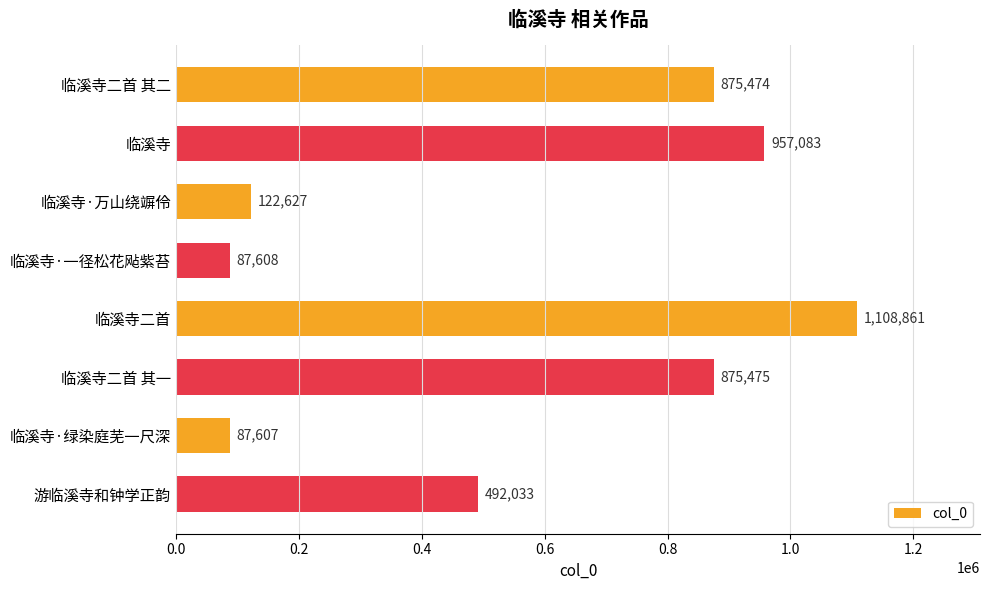

What position from the top is 临溪寺·绿染庭芜一尺深?

7